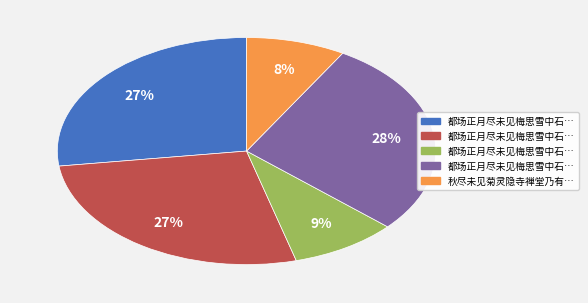

Does any single category account for the majority?

No